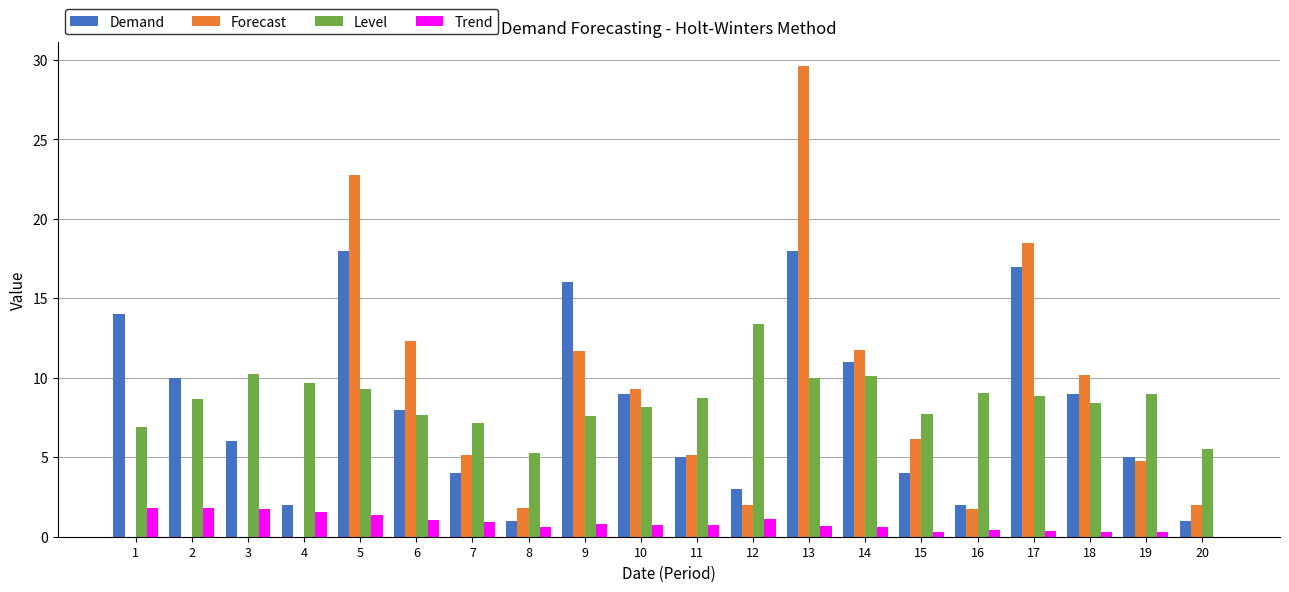

How many values in the Level series exceed 8?

13